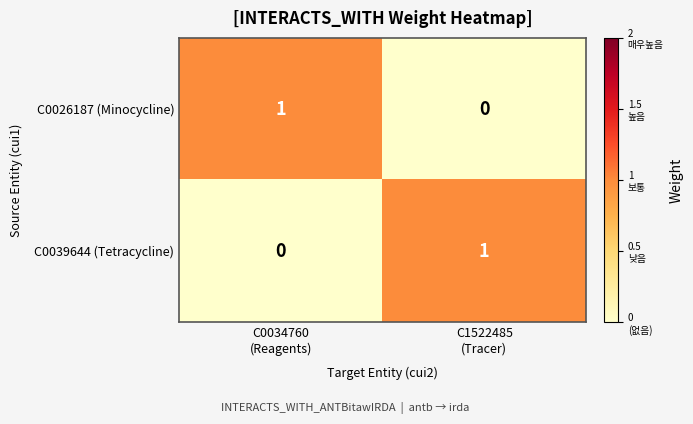

Reading left to right, what are all the values shown in this chart?

C0026187 (Minocycline): 1	0
C0039644 (Tetracycline): 0	1